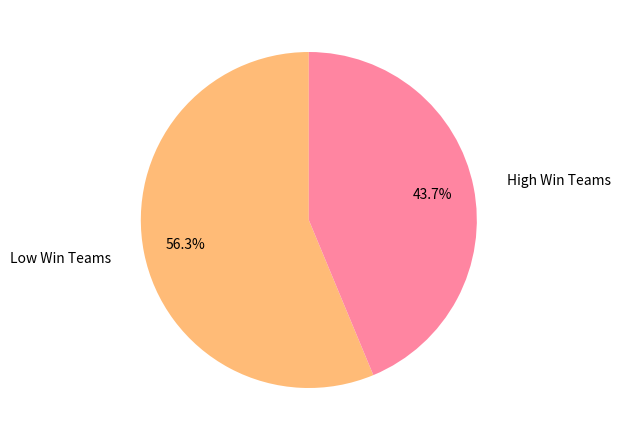

Does any single category account for the majority?

Yes